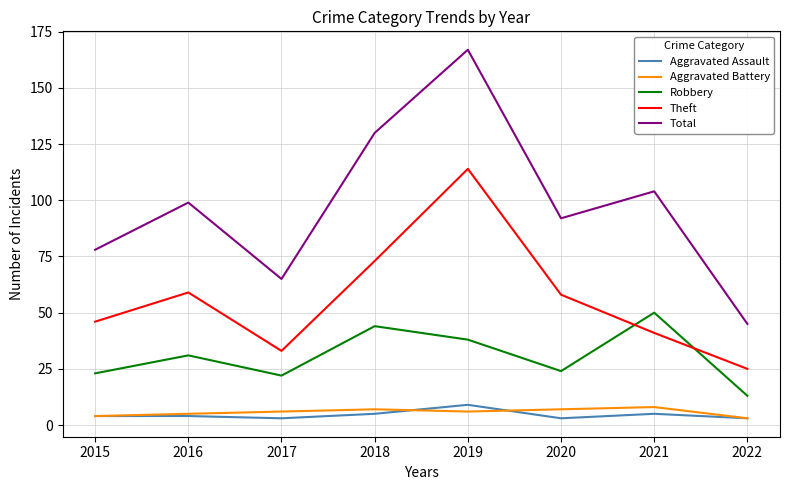

True or false: Theft and Total cross at least once.

False